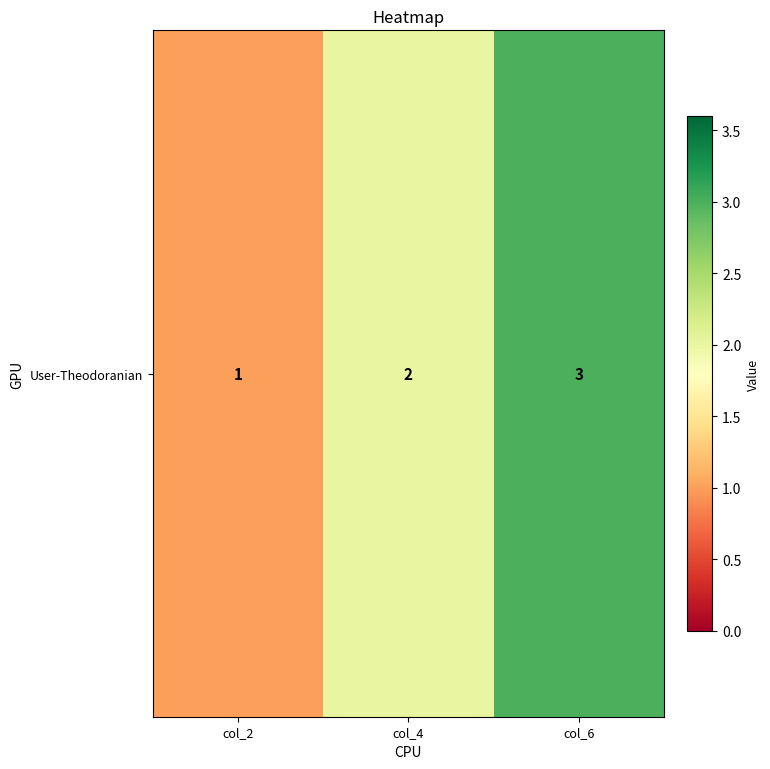

Is it true that the value at col_2 is 0?

False